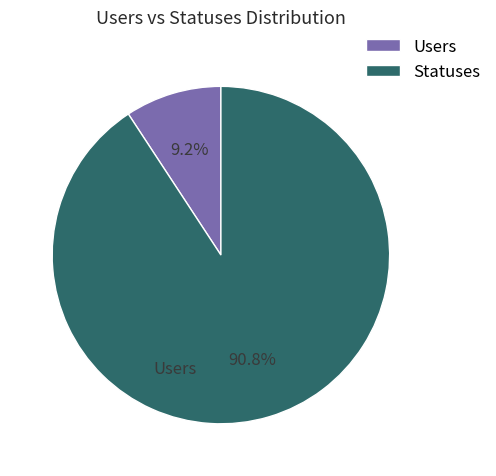

To the nearest percent, what is the combined percentage of Statuses and Users?

100%